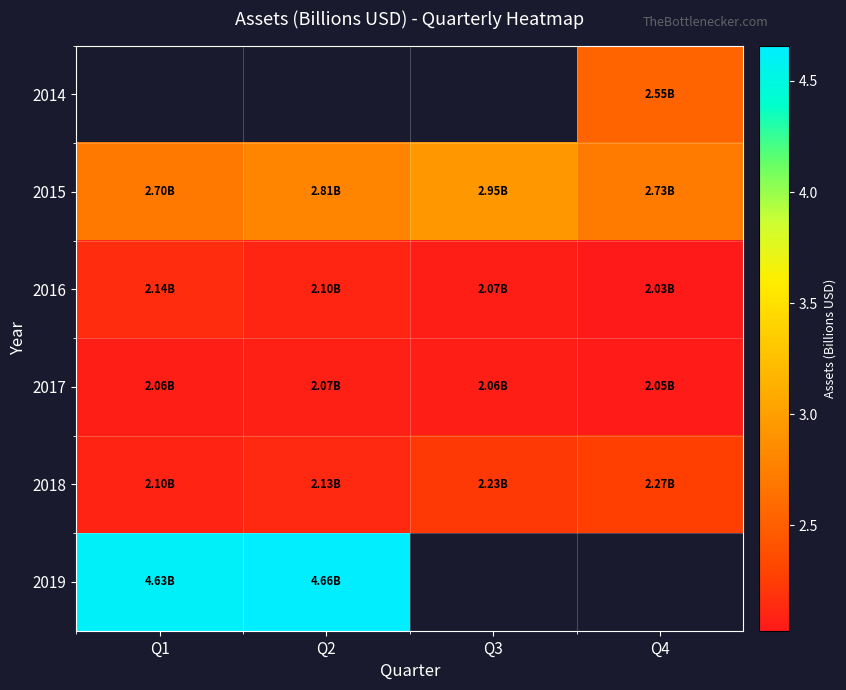

Which category has the lowest value across all series?

Q4